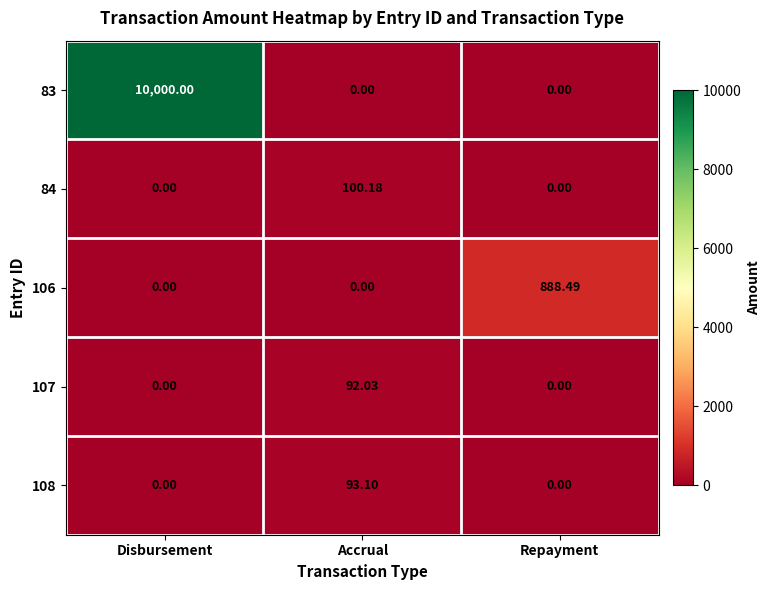

At how many categories does at least one series exceed 8057?

1